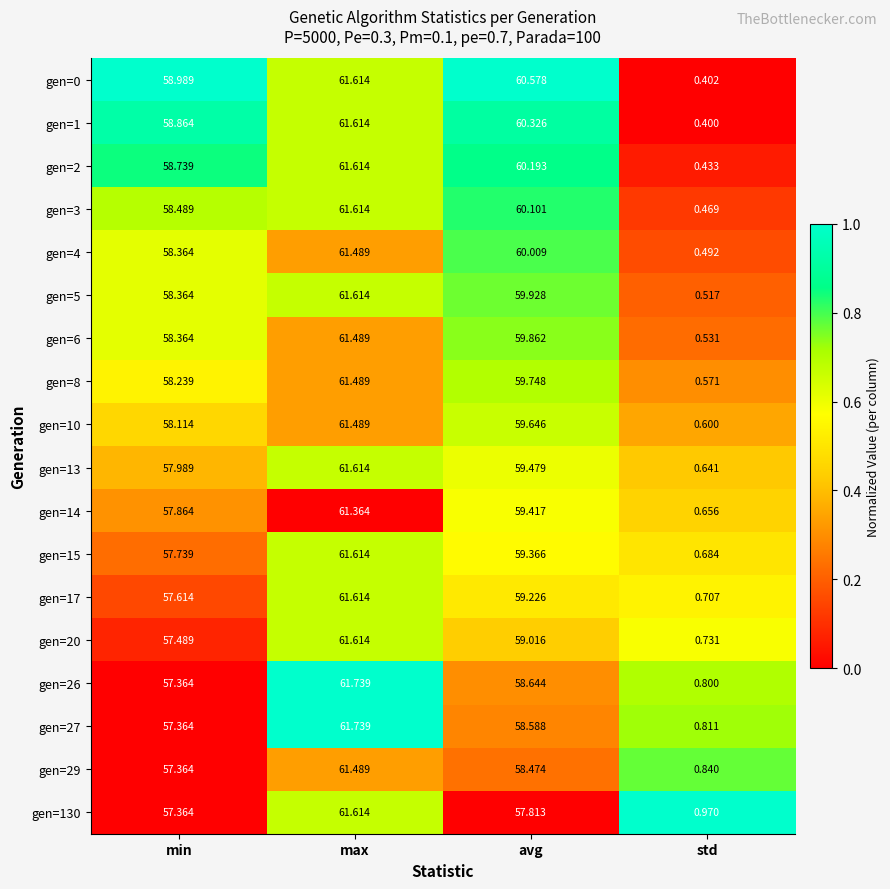

At which category is the sum across all series the highest?

max